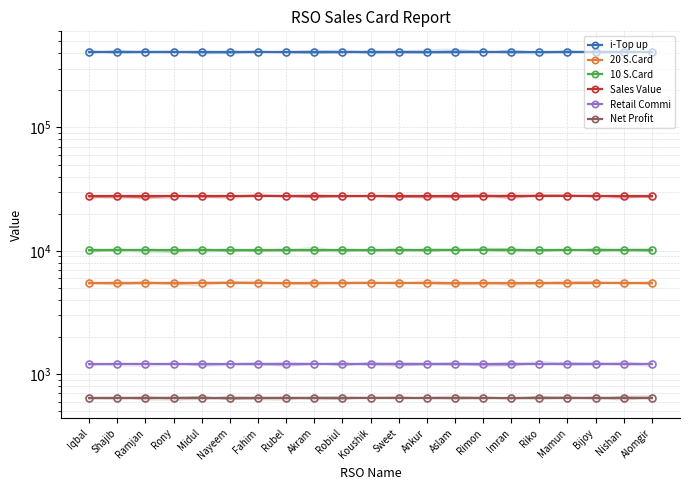

What is the difference between the highest and lowest values at Rubel?

408071